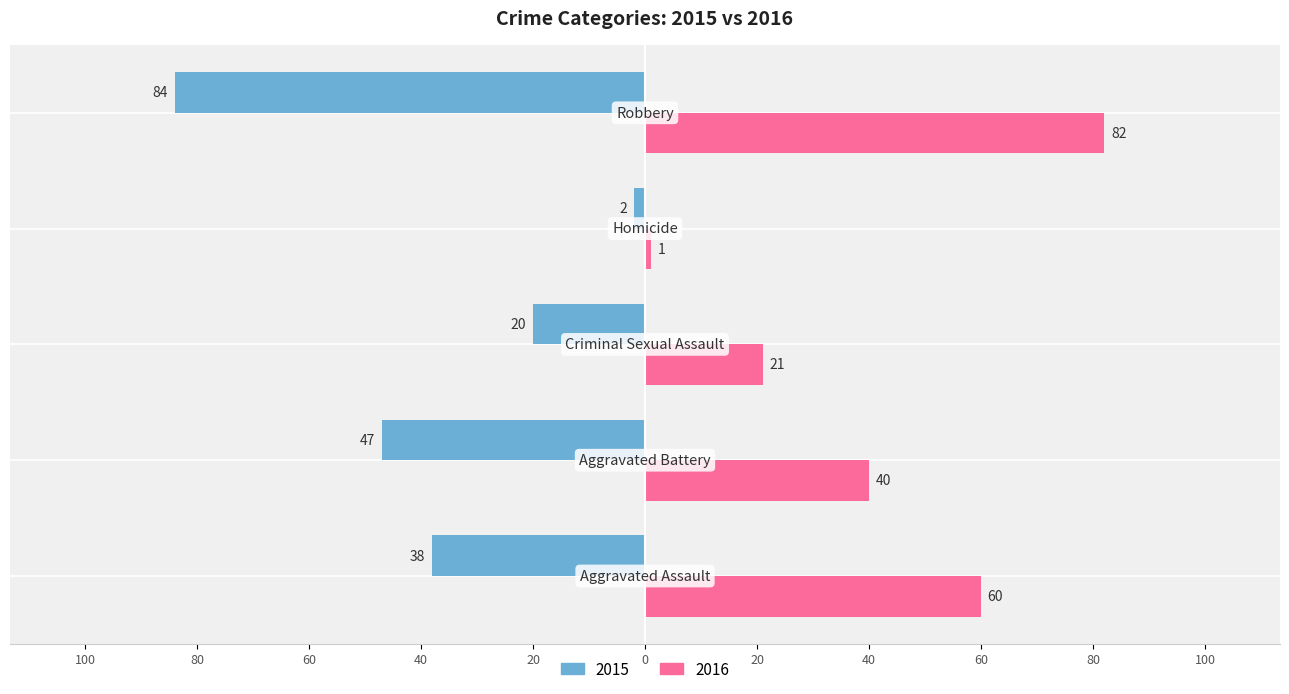

Reading left to right, list all the values displayed in this chart.

2015: Aggravated Assault=-38	Aggravated Battery=-47	Criminal Sexual Assault=-20	Homicide=-2	Robbery=-84
2016: Aggravated Assault=60	Aggravated Battery=40	Criminal Sexual Assault=21	Homicide=1	Robbery=82